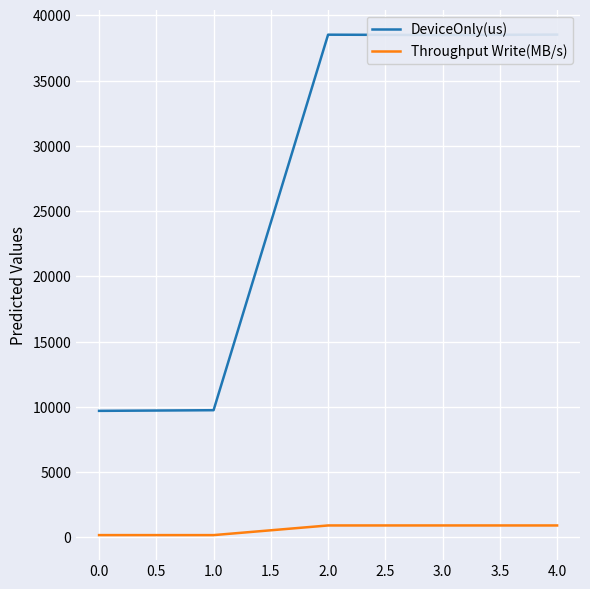

Does the chart display data point markers on the line(s)?

No